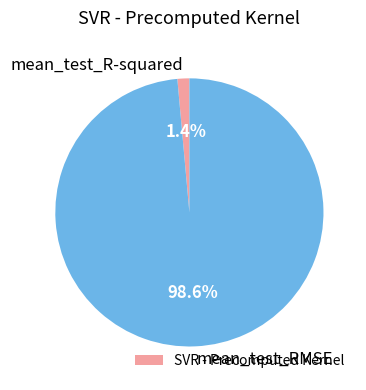

Between mean_test_RMSE and mean_test_R-squared, which is larger?

mean_test_RMSE